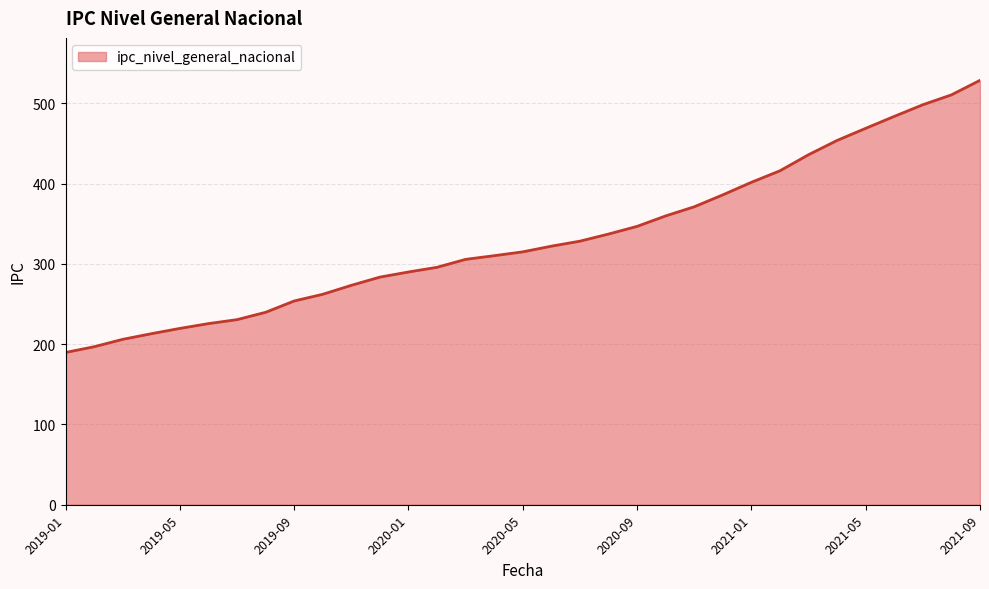

How many lines are shown in the chart?

1